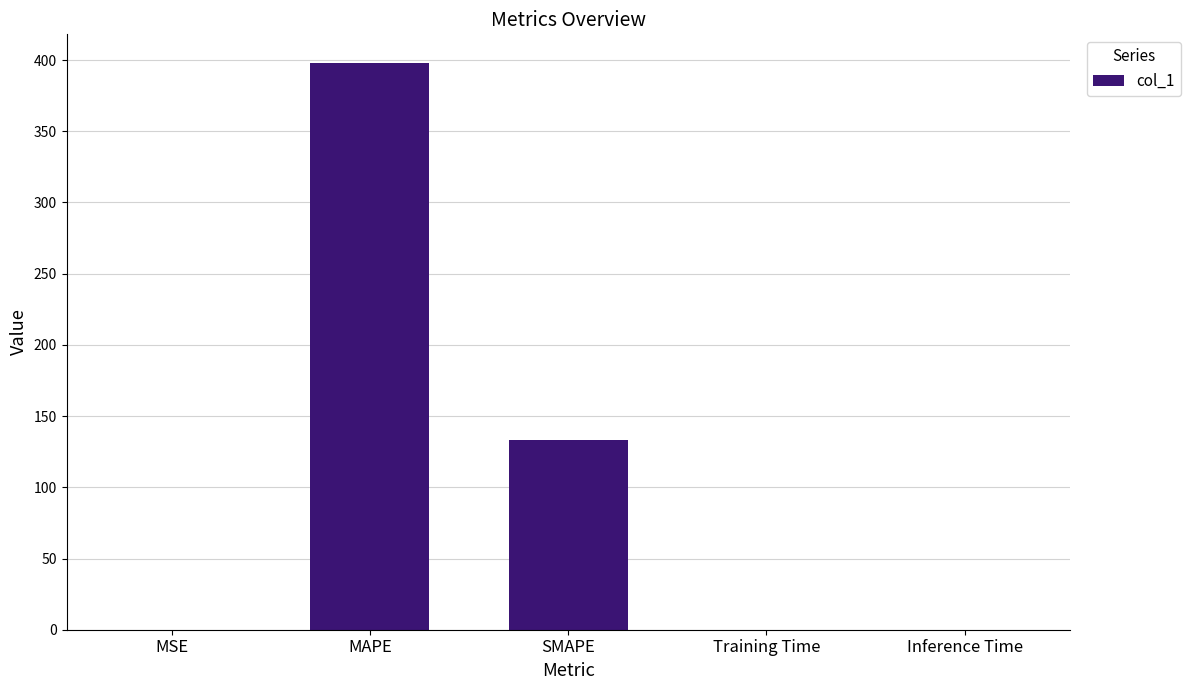

Does the chart contain stacked bars?

No